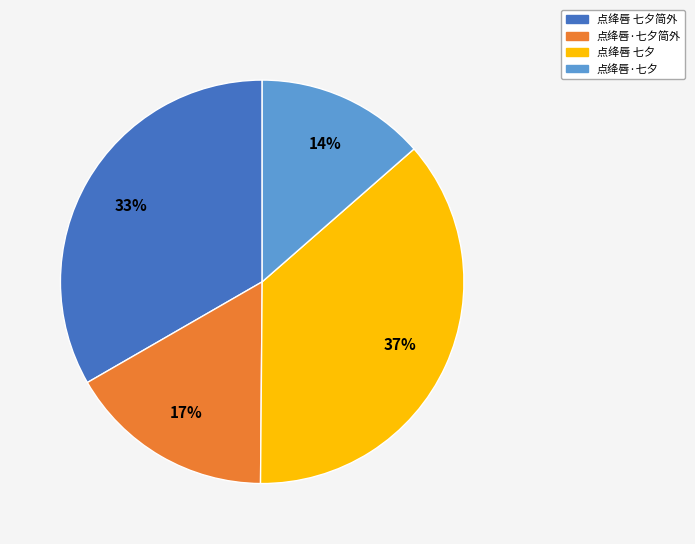

Is there any slice that represents more than half of the pie?

No